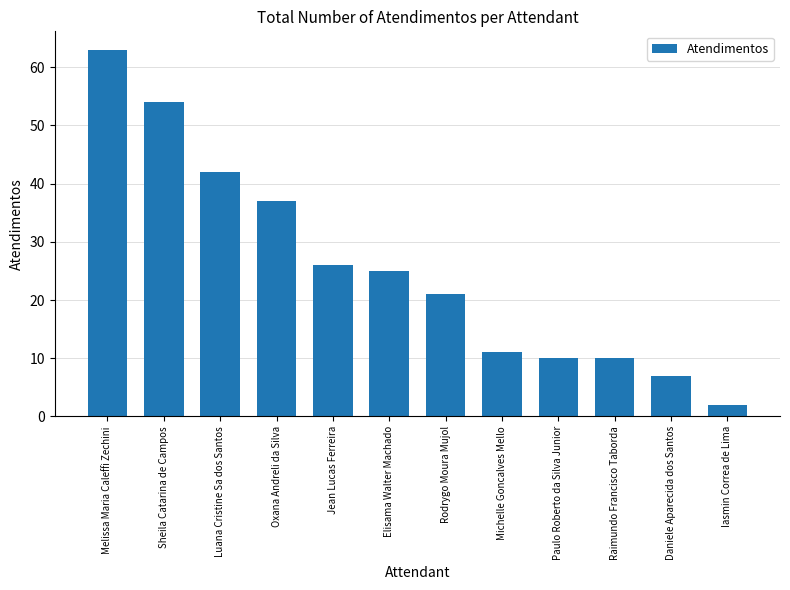

Reading left to right, list all the values displayed in this chart.

Melissa Maria Caleffi Zechini=63	Sheila Catarina de Campos=54	Luana Cristine Sa dos Santos=42	Oxana Andreli da Silva=37	Jean Lucas Ferreira=26	Elisama Walter Machado=25	Rodrygo Moura Mujol=21	Michelle Goncalves Mello=11	Paulo Roberto da Silva Junior=10	Raimundo Francisco Taborda=10	Daniele Aparecida dos Santos=7	Iasmin Correa de Lima=2